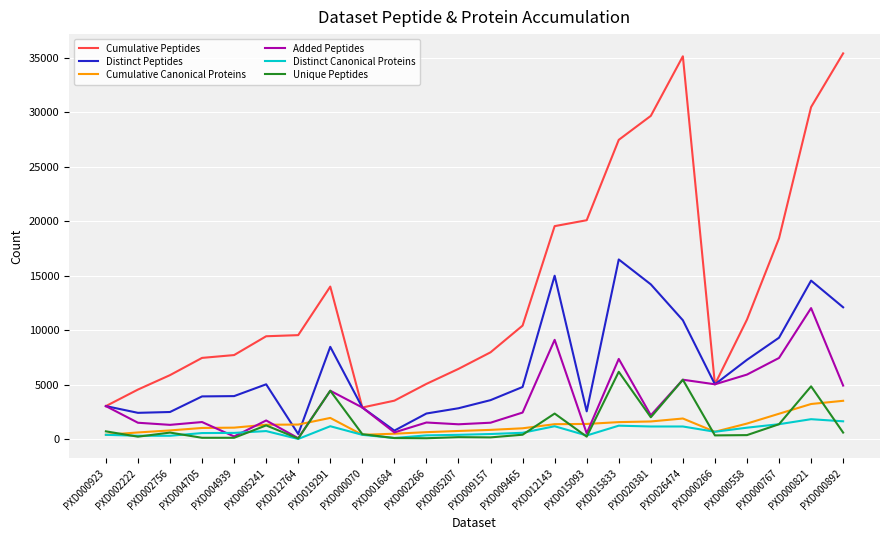

True or false: Cumulative Peptides has a value of 3045 at PXD000923.

True